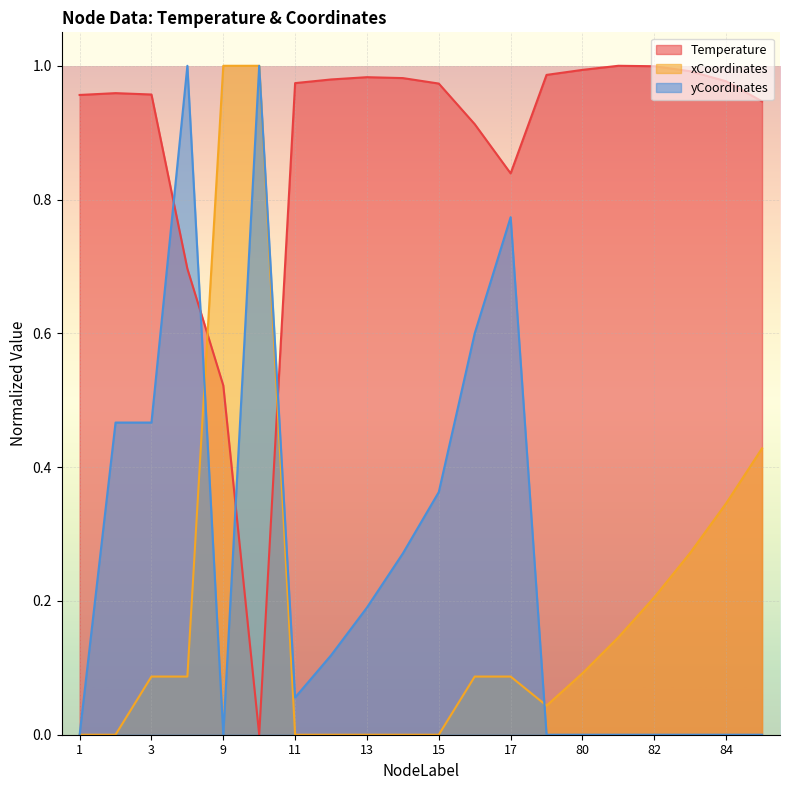

What is the sum of all xCoordinates values?

3.9